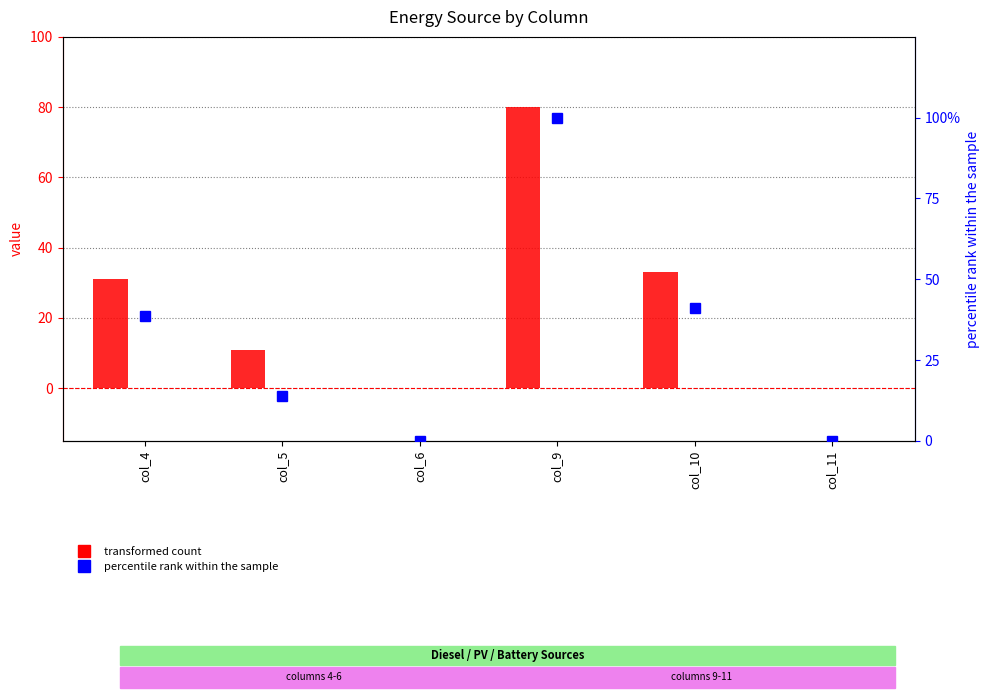

At col_4, list the series in order from largest to smallest.

percentile rank within the sample, Diesel Generator, Owned PV, Owned Batteries